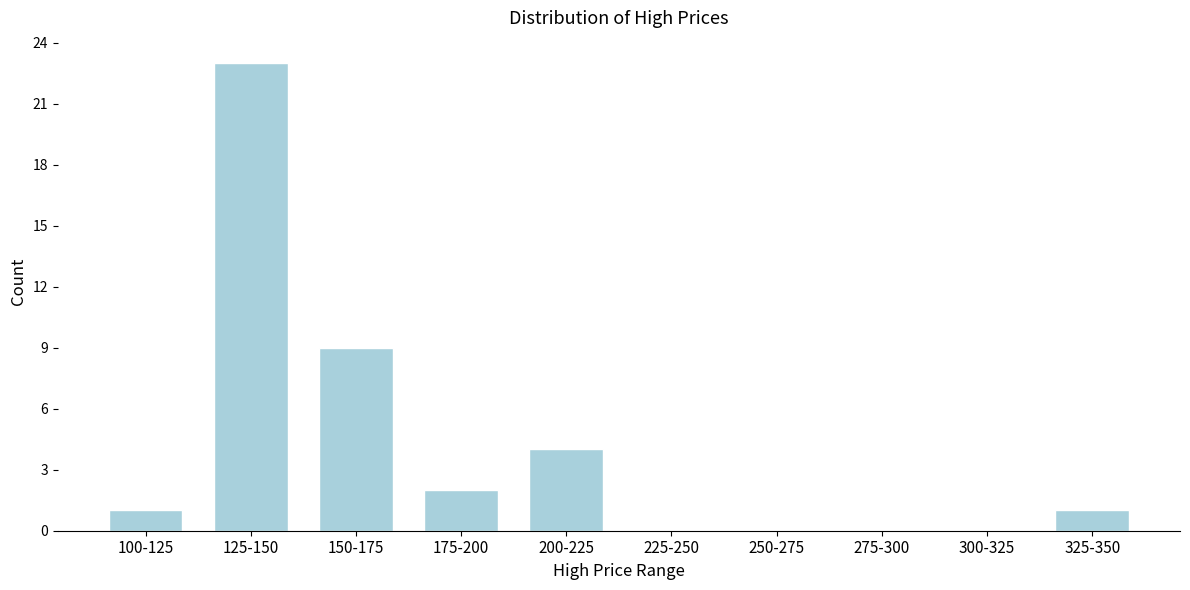

Reading left to right, what are all the values shown in this chart?

100-125=1	125-150=23	150-175=9	175-200=2	200-225=4	225-250=0	250-275=0	275-300=0	300-325=0	325-350=1